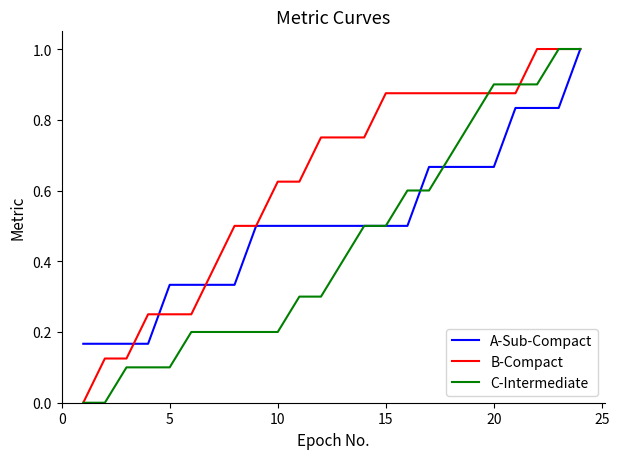

Which series has the largest total across all categories?

B-Compact